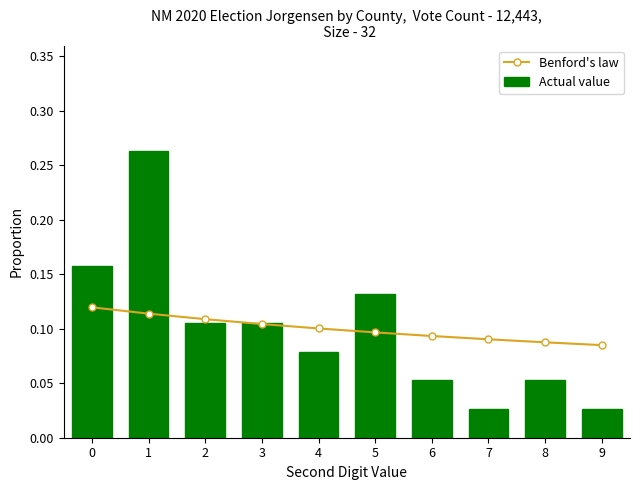

Count the number of data series in this chart.

2